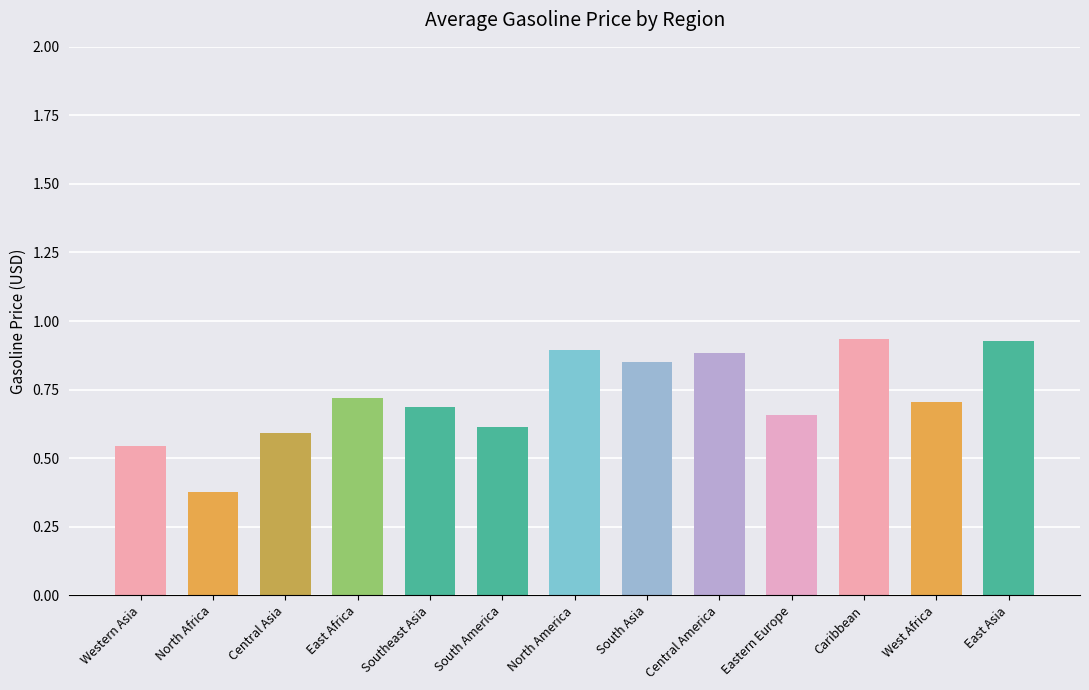

Which has a higher value, East Asia or North America?

East Asia